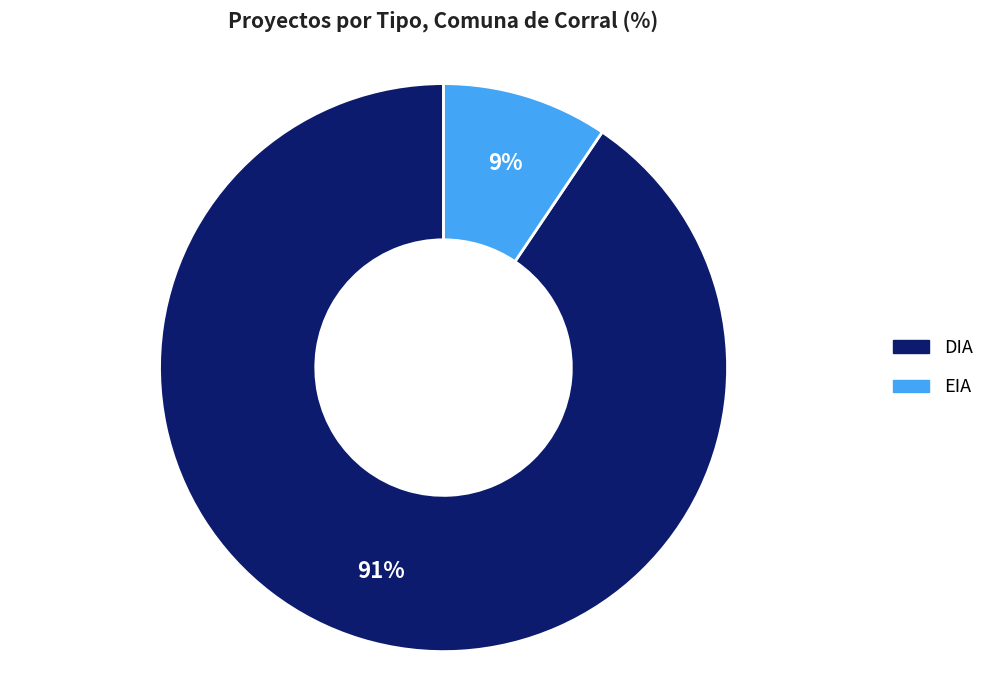

What is the ratio of the value at EIA to the value at DIA?

0.1